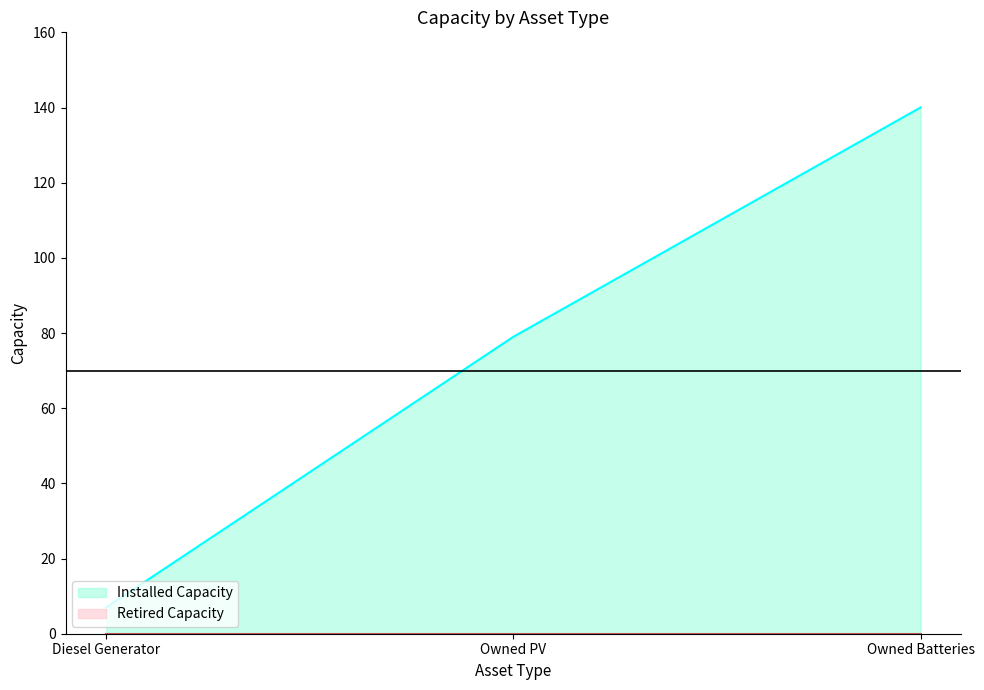

What is the minimum value shown in the chart?

0